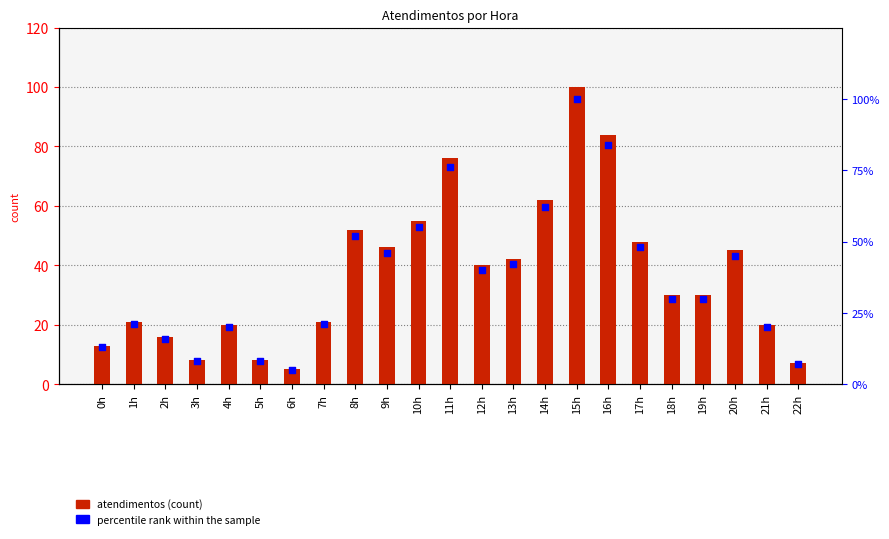

Which series has the widest spread of Y values?

atendimentos